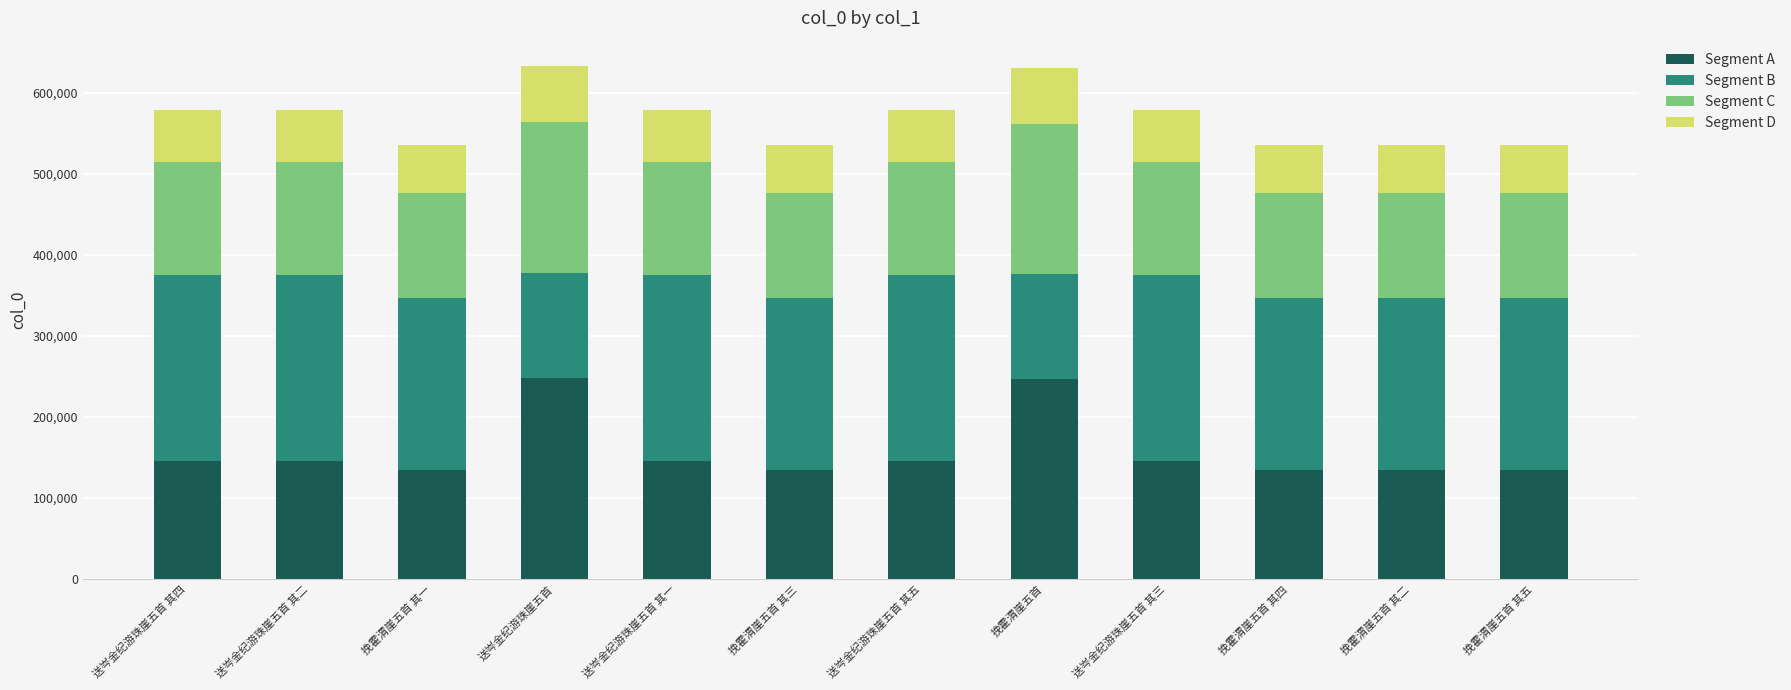

The Segment A series shows 202777.9 at 挽霍渭崖五首 其三. True or false?

False